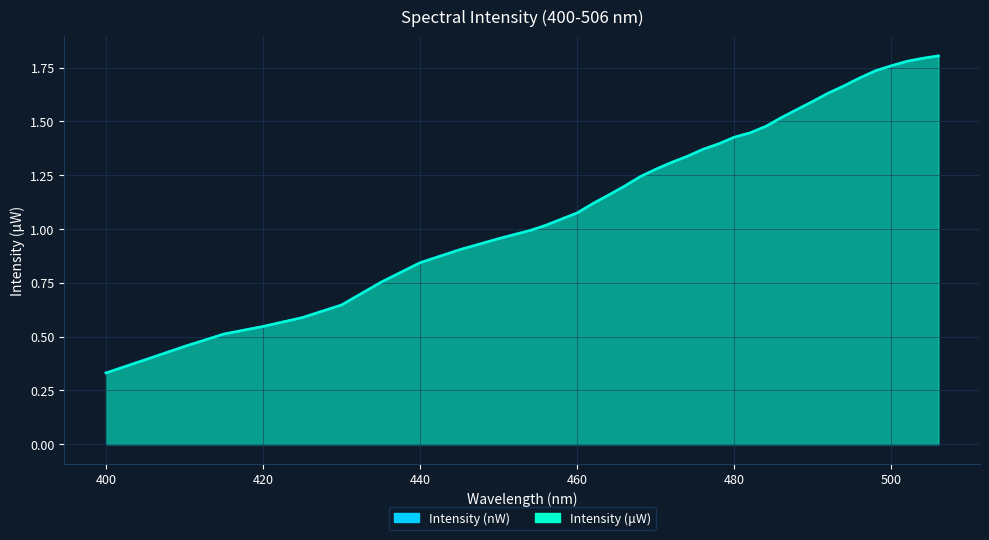

True or false: Intensity (uW) and Intensity (nW) intersect in this chart.

True